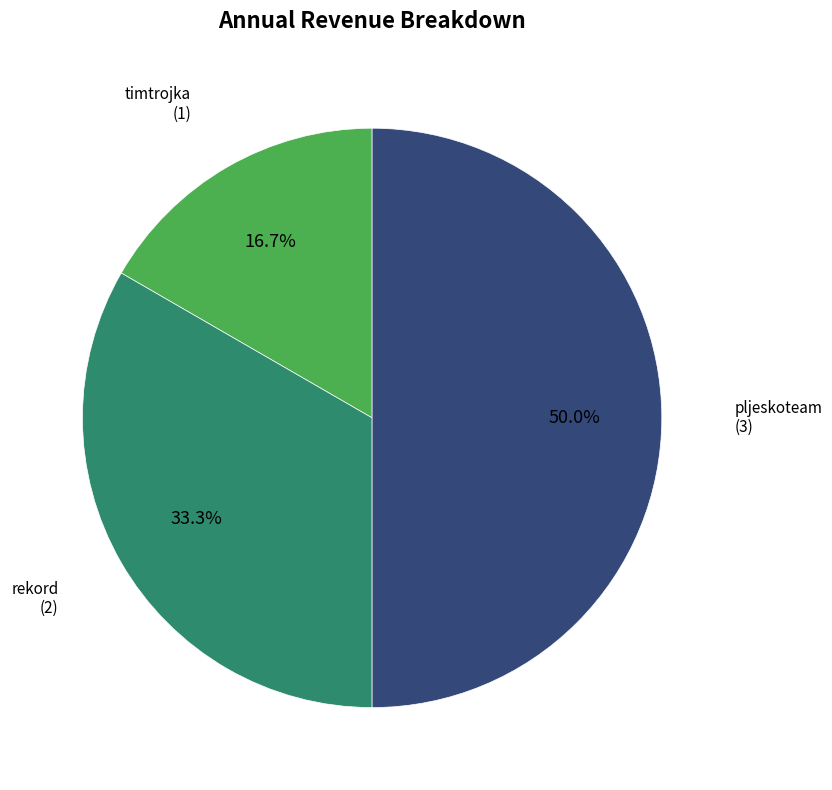

What portion of the pie excludes pljeskoteam?

50.0%